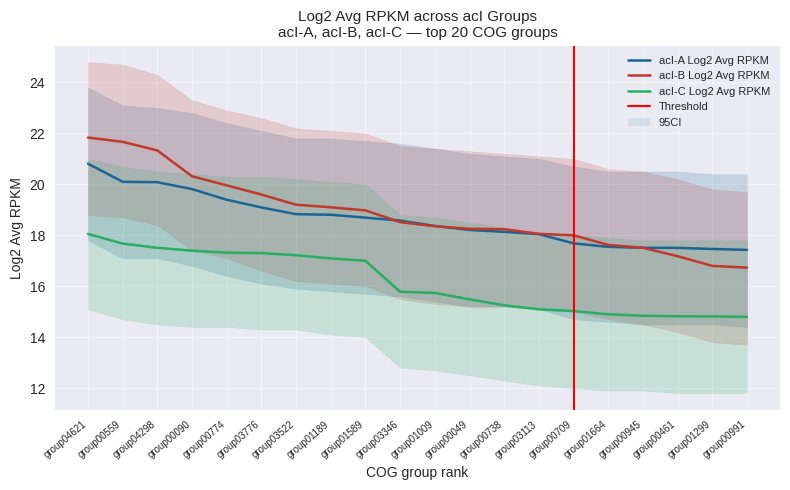

Which series has the widest spread of values?

acI-B Log2 Avg RPKM